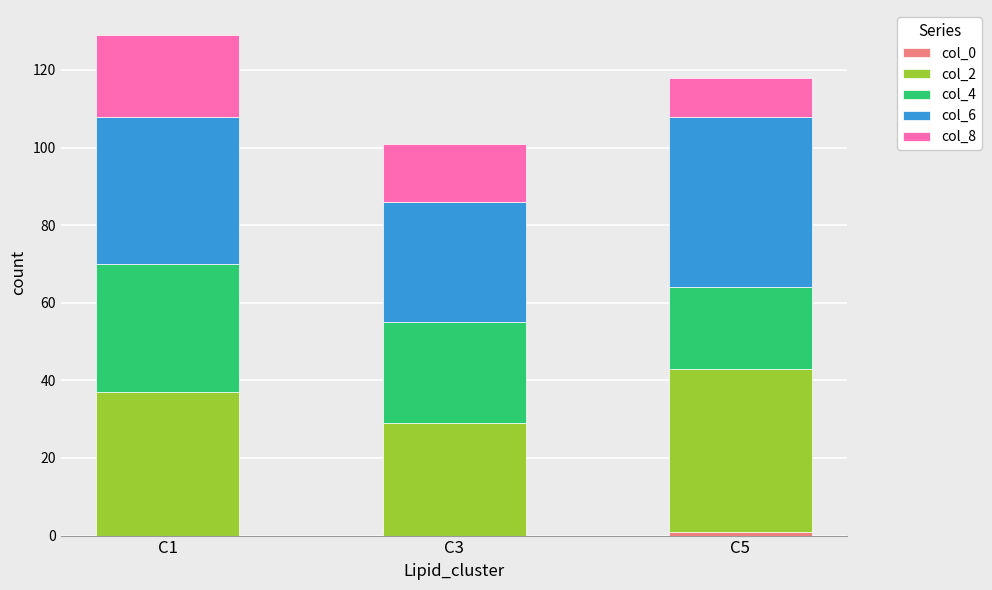

Are the bars horizontal?

No